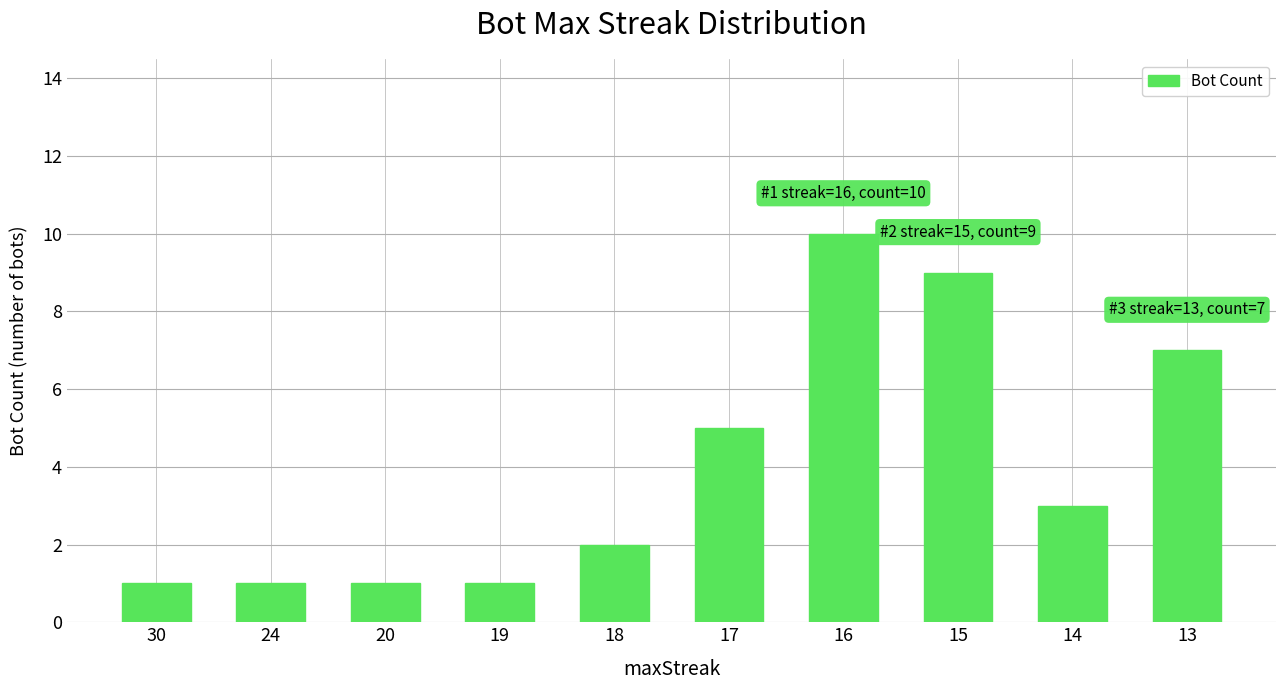

What is the difference between the second highest and second lowest values?

8